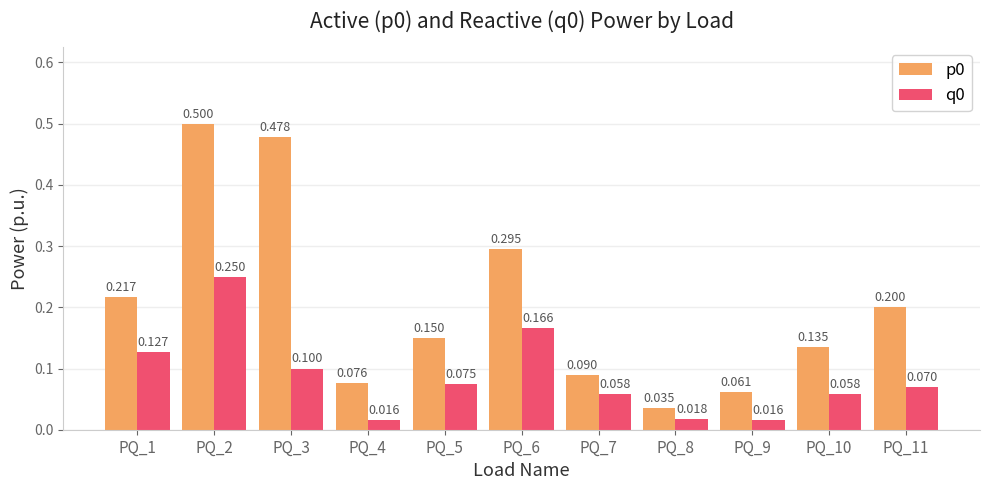

At which label does p0 reach its minimum?

PQ_8